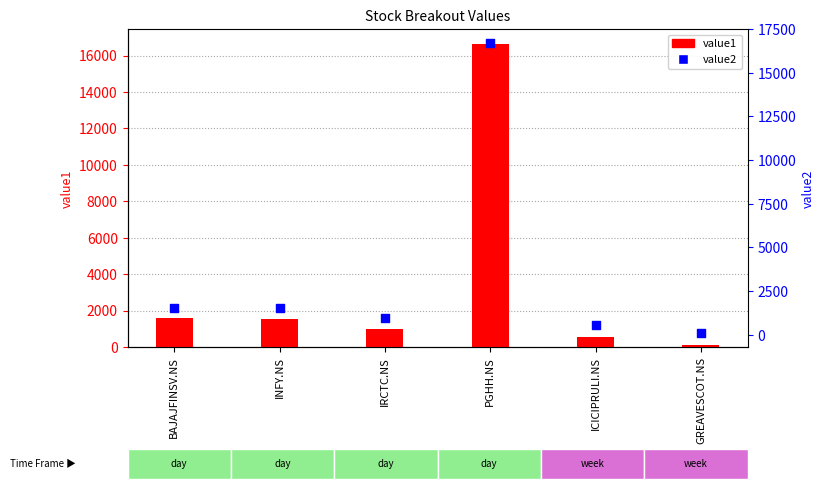

What are all the series names shown in the legend?

value1, value2